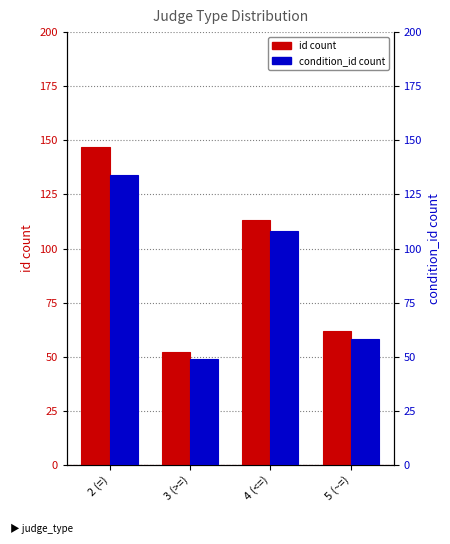

What is the highest value of the id count series?

147